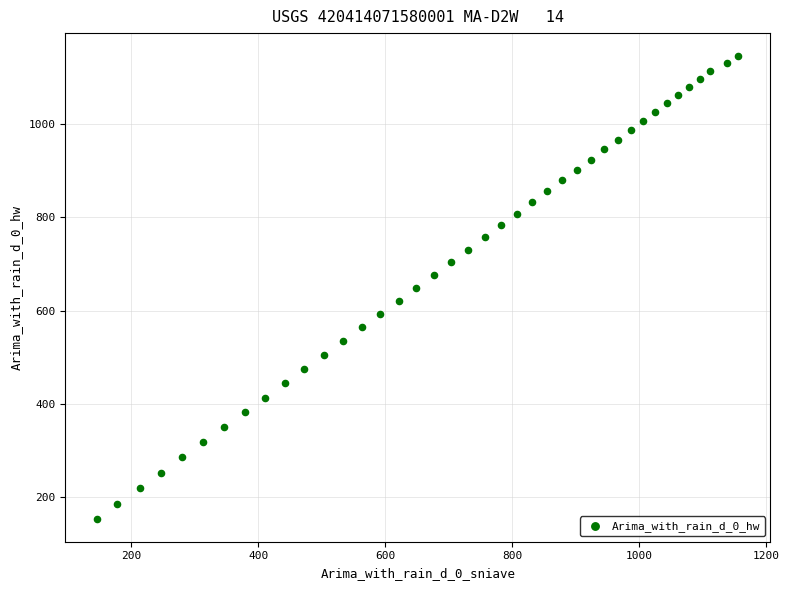

What is the range of X values (max minus min)?

1010.1